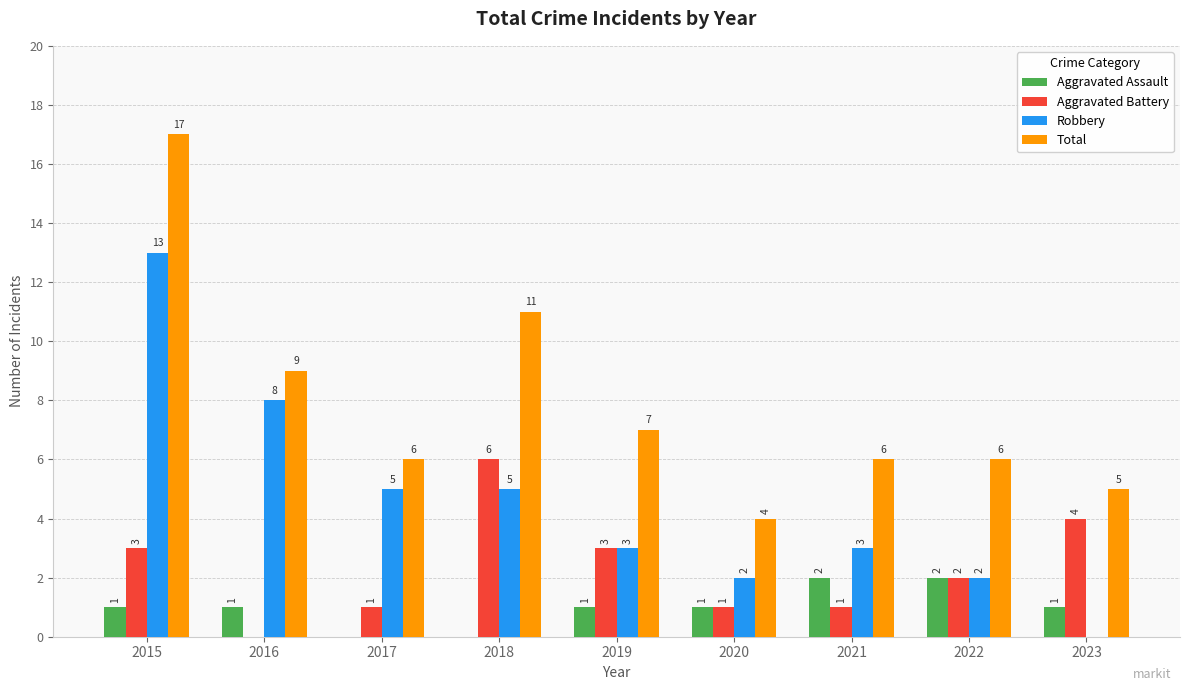

How many groups of bars are there?

9